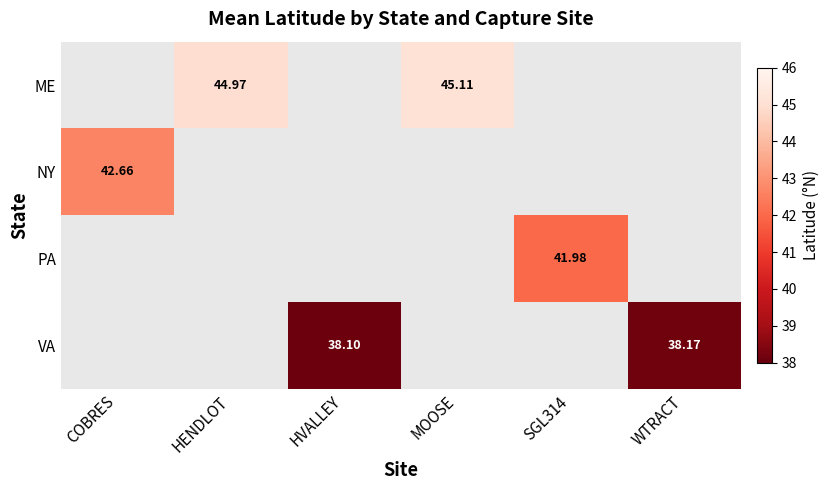

Is the value of ME at MOOSE greater than the value of PA at SGL314?

Yes